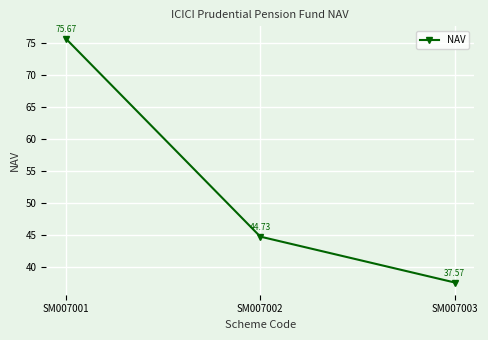

At which label does the data first exceed 44?

SM007001